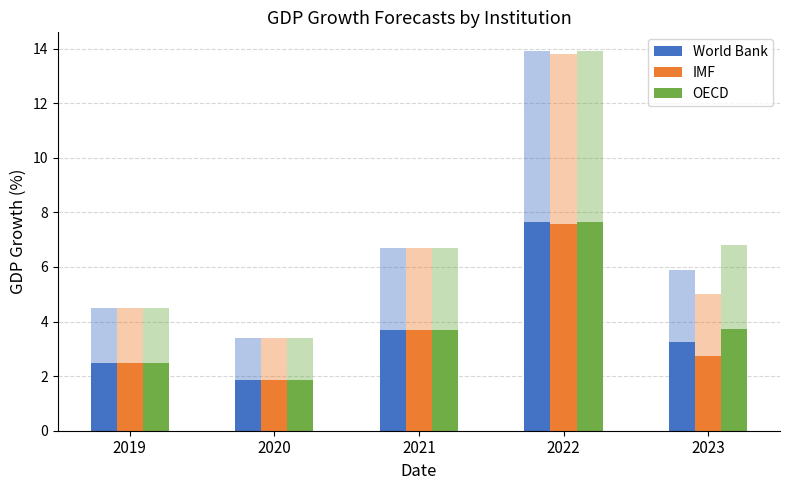

What is the difference between the OECD values at 2023 and 2022?

3.9